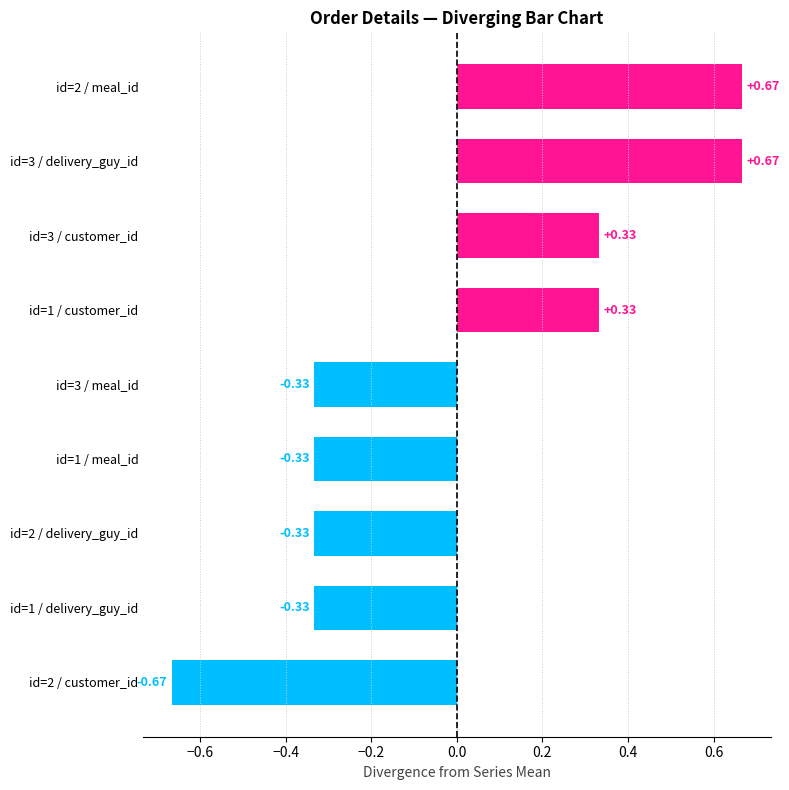

Reading left to right, transcribe all the data shown in this chart.

meal_id: 1	2	1
customer_id: 2	1	2
delivery_guy_id: 2	2	3